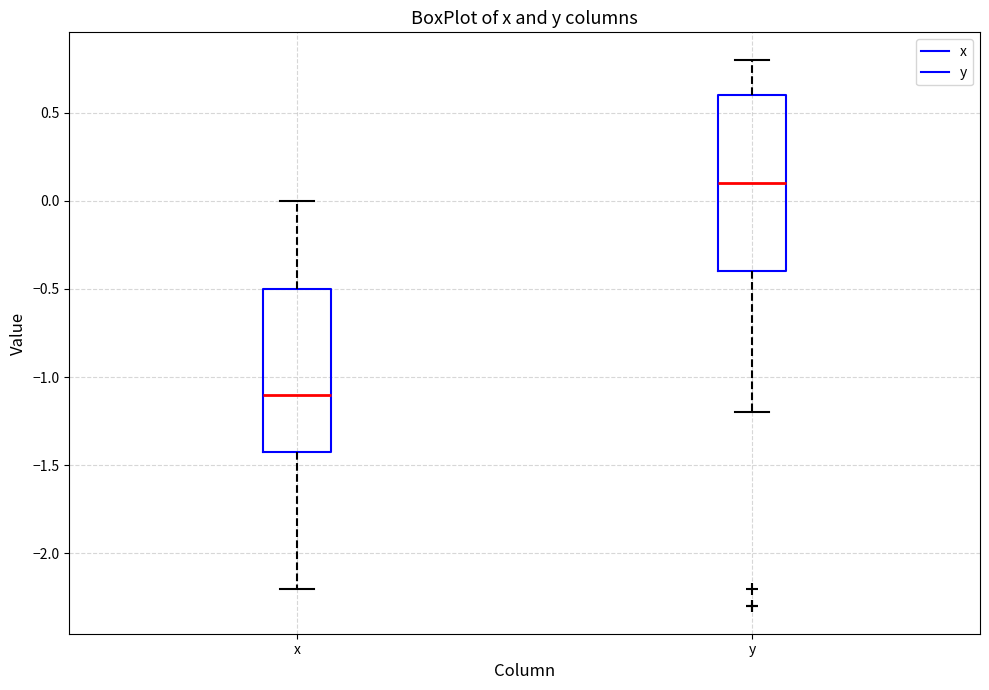

Reading left to right, transcribe this box plot: for each box, give where its median line is, the range the box spans, and where its two whiskers end, as read against the y-axis. The values are not printed on the chart, so give them approximately, as read against the axis.

x: median -1.1, box -1.4 to -0.5, whiskers -2.2 to 0.0
y: median 0.1, box -0.4 to 0.6, whiskers -1.2 to 0.8